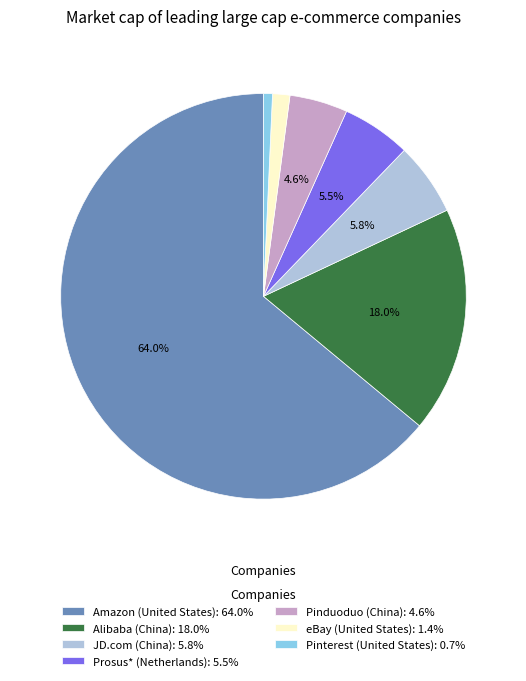

How many segments does this pie chart have?

7